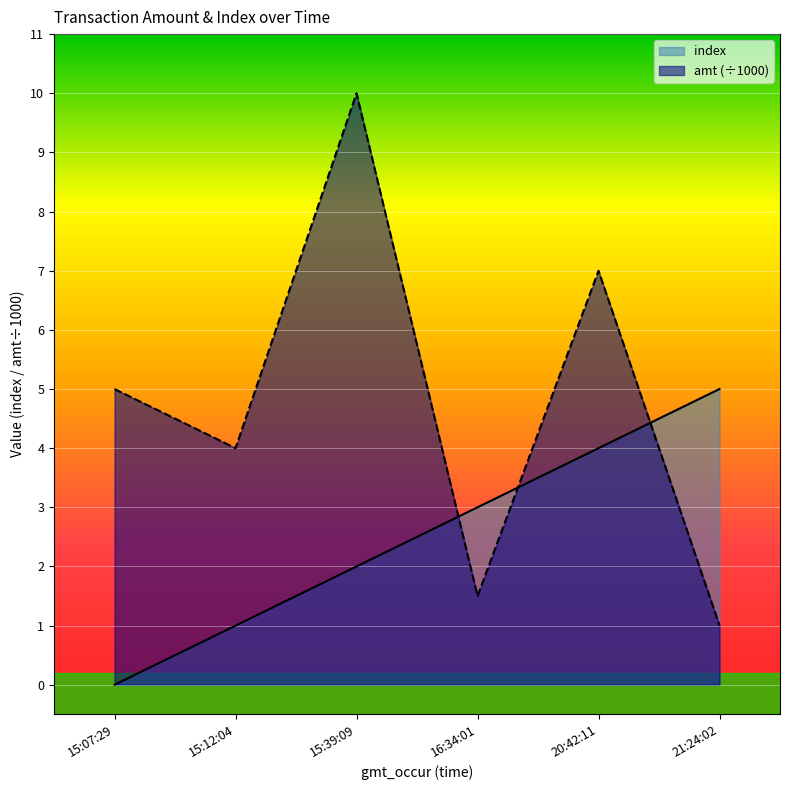

The value of index at 20:42:11 is 5.4. True or false?

False